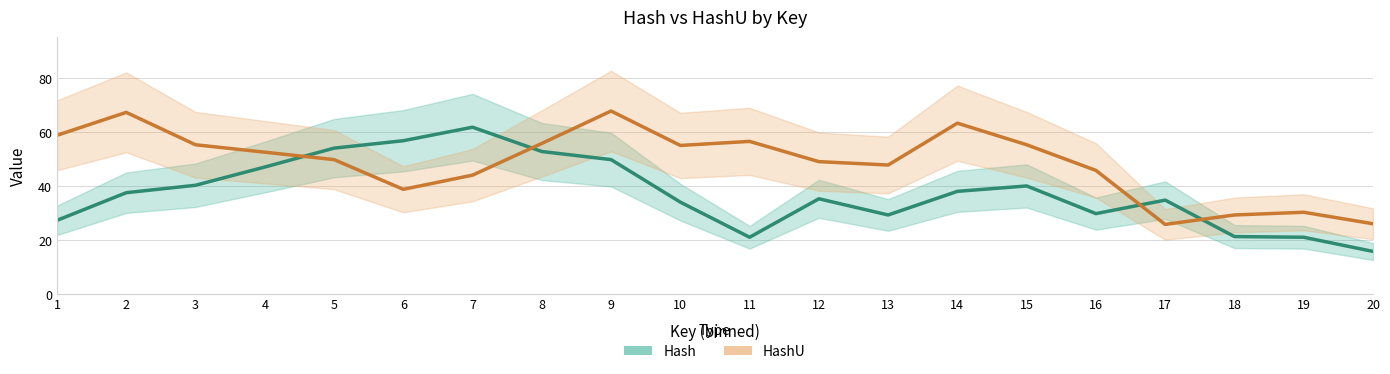

What is the difference between the highest and lowest values at 2?

29.8